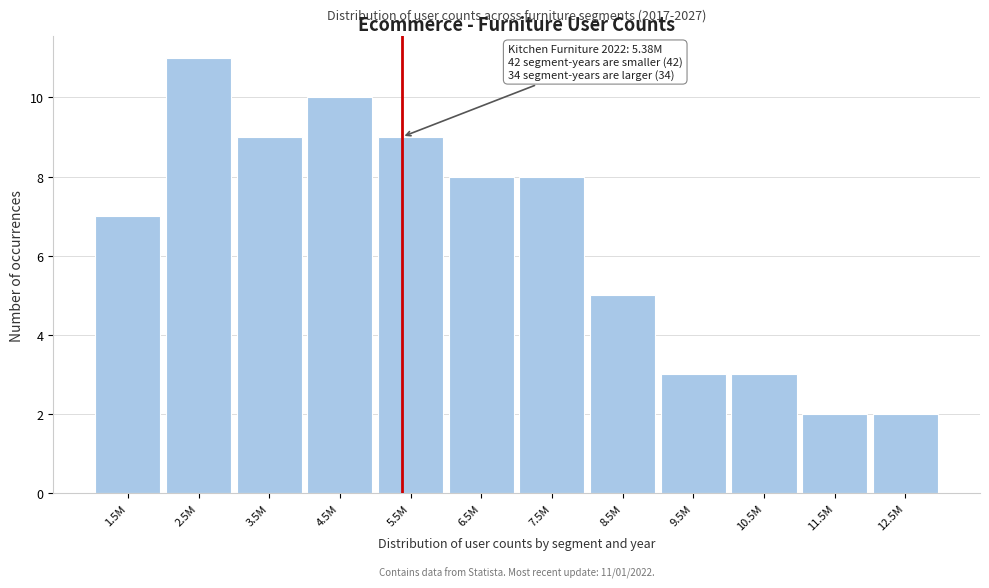

Reading right to left, what are all the values shown in this chart?

12.5M=2	11.5M=2	10.5M=3	9.5M=3	8.5M=5	7.5M=8	6.5M=8	5.5M=9	4.5M=10	3.5M=9	2.5M=11	1.5M=7